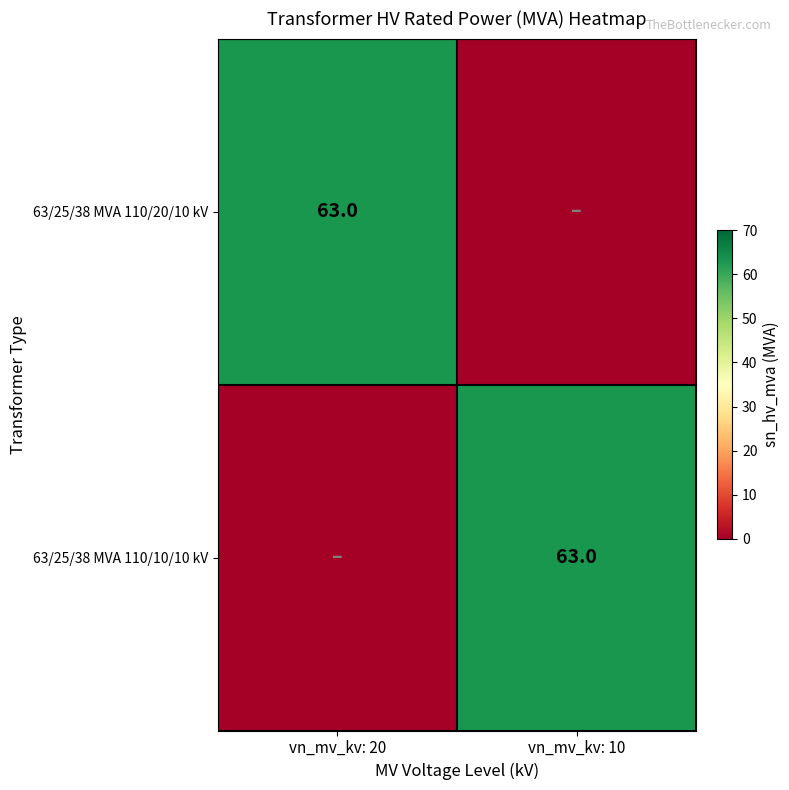

At which category is the sum across all series the highest?

vn_mv_kv: 20